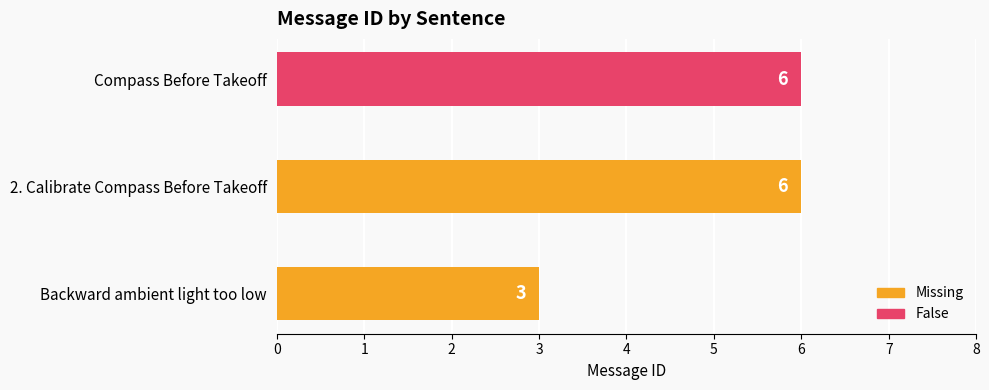

Reading left to right, what are all the values shown in this chart?

Backward ambient light too low=3	2. Calibrate Compass Before Takeoff=6	Compass Before Takeoff=6